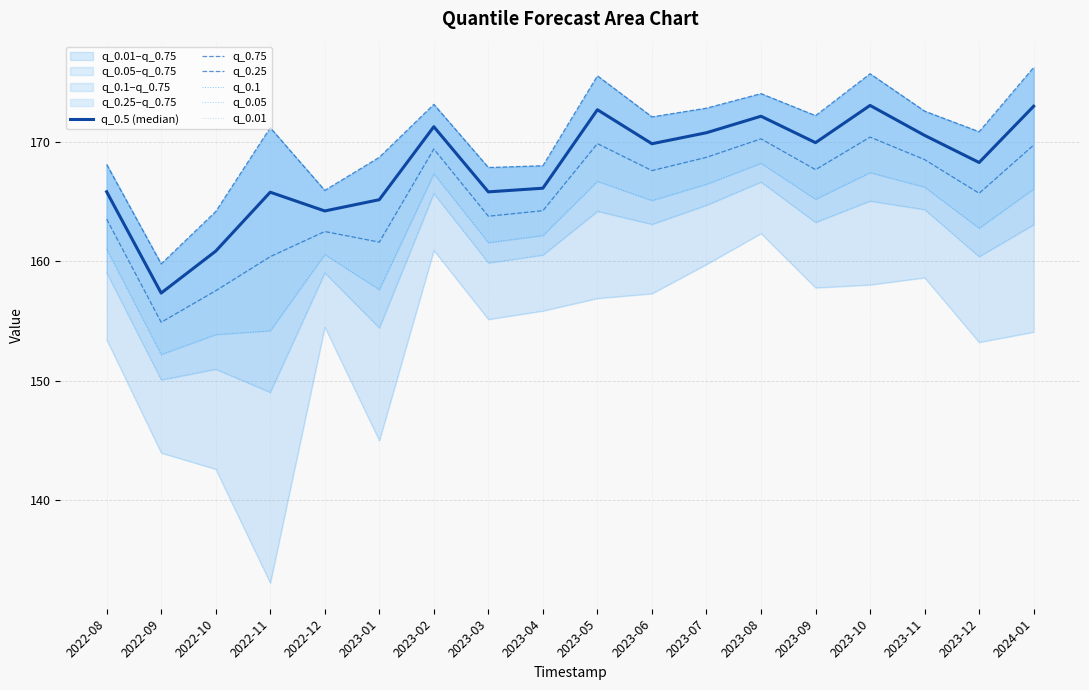

What is the difference between the highest and lowest values at 2023-12?

17.6